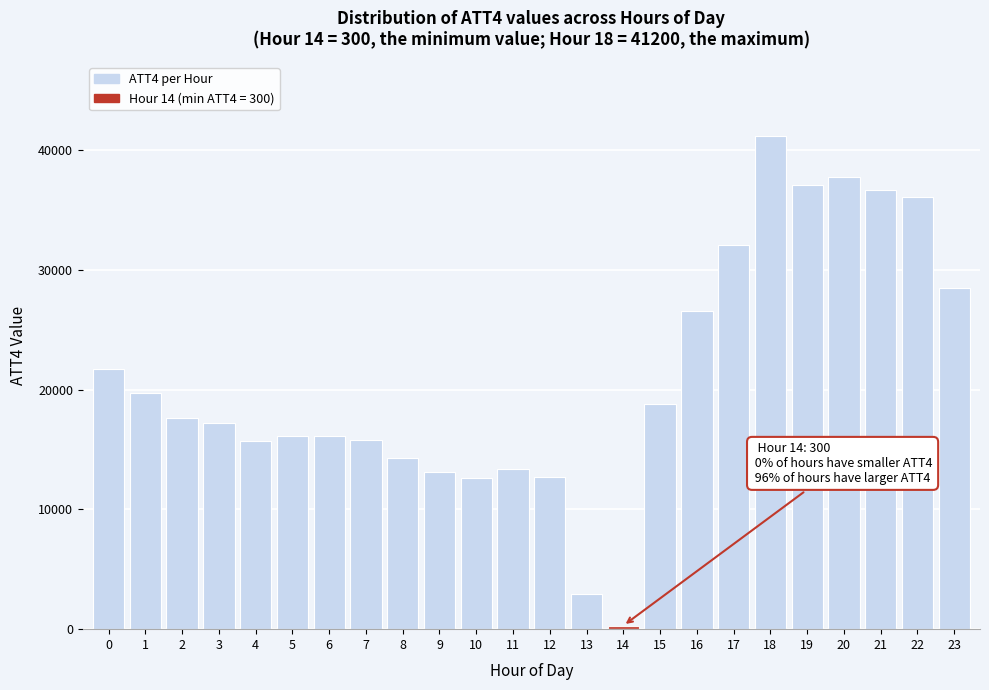

The value at 22 is 36100. True or false?

True